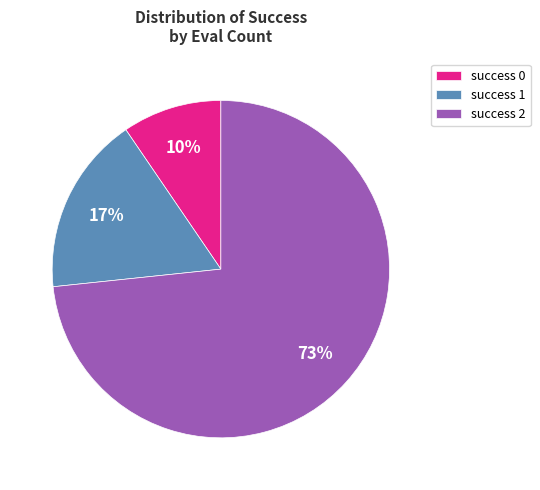

Is the sum of success 2 and success 1 greater than half?

Yes